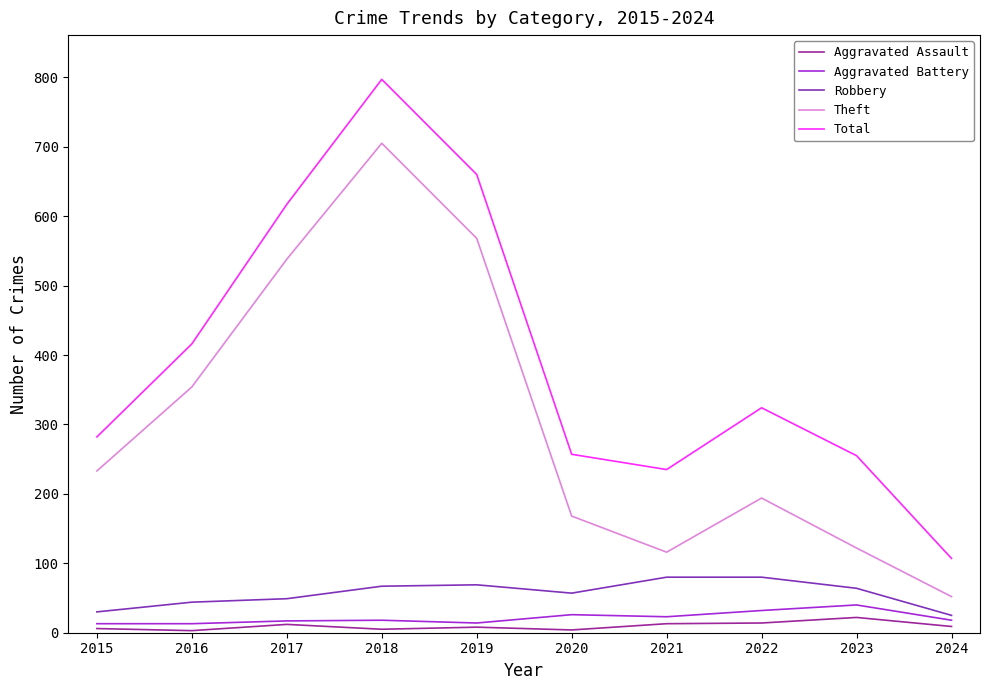

At which category is the sum across all series the highest?

2018